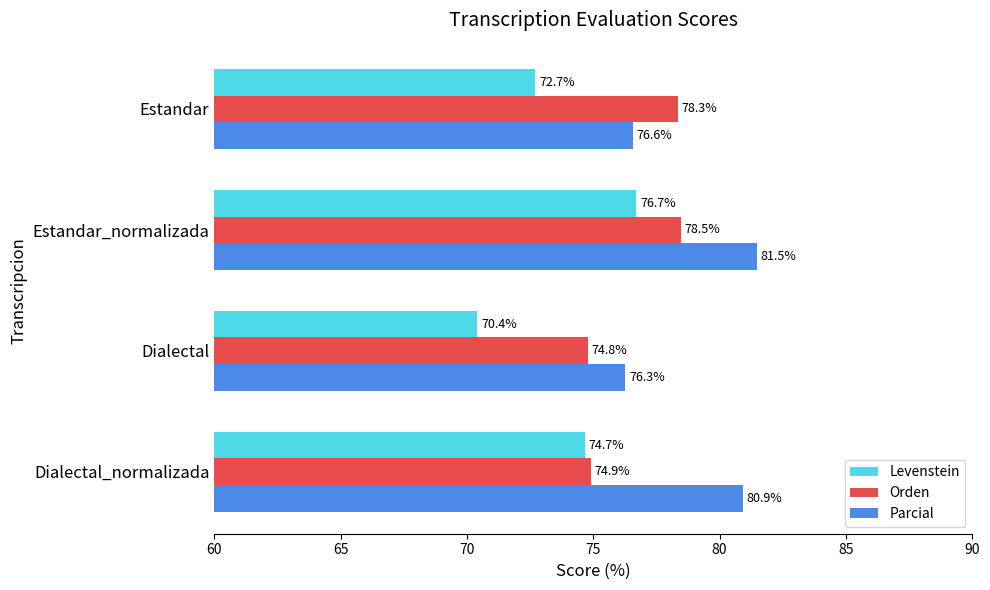

At which label does Orden reach its peak?

Estandar_normalizada